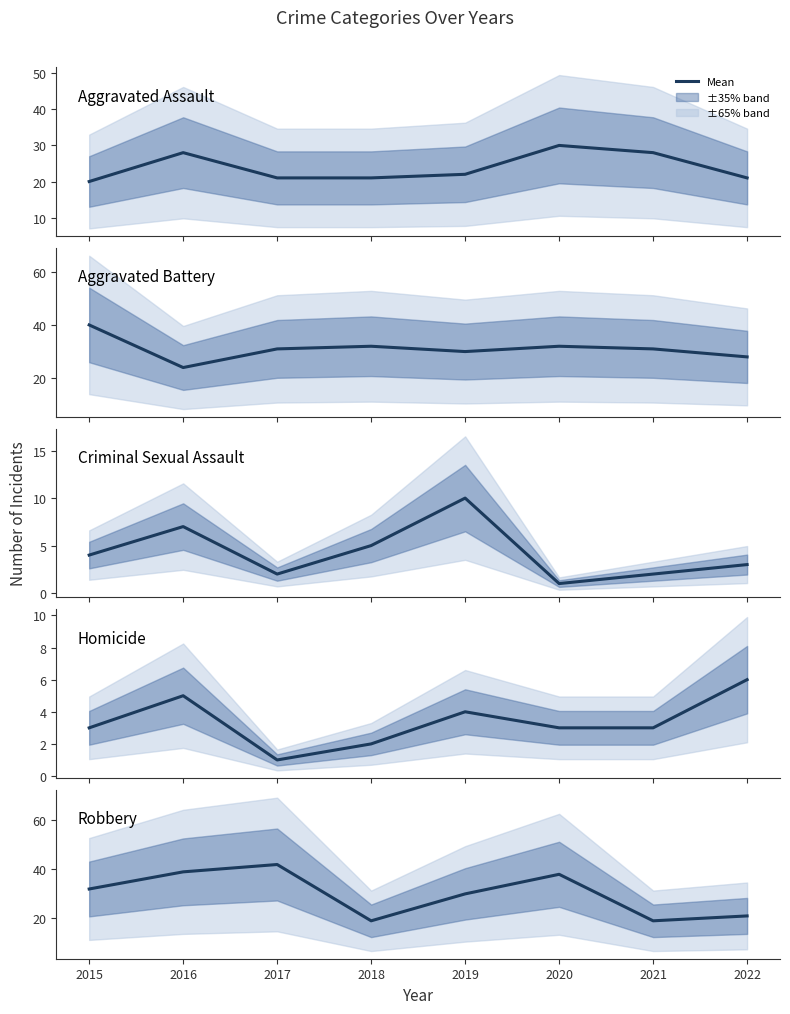

What is the difference between the second highest and minimum values in the Criminal Sexual Assault series?

6